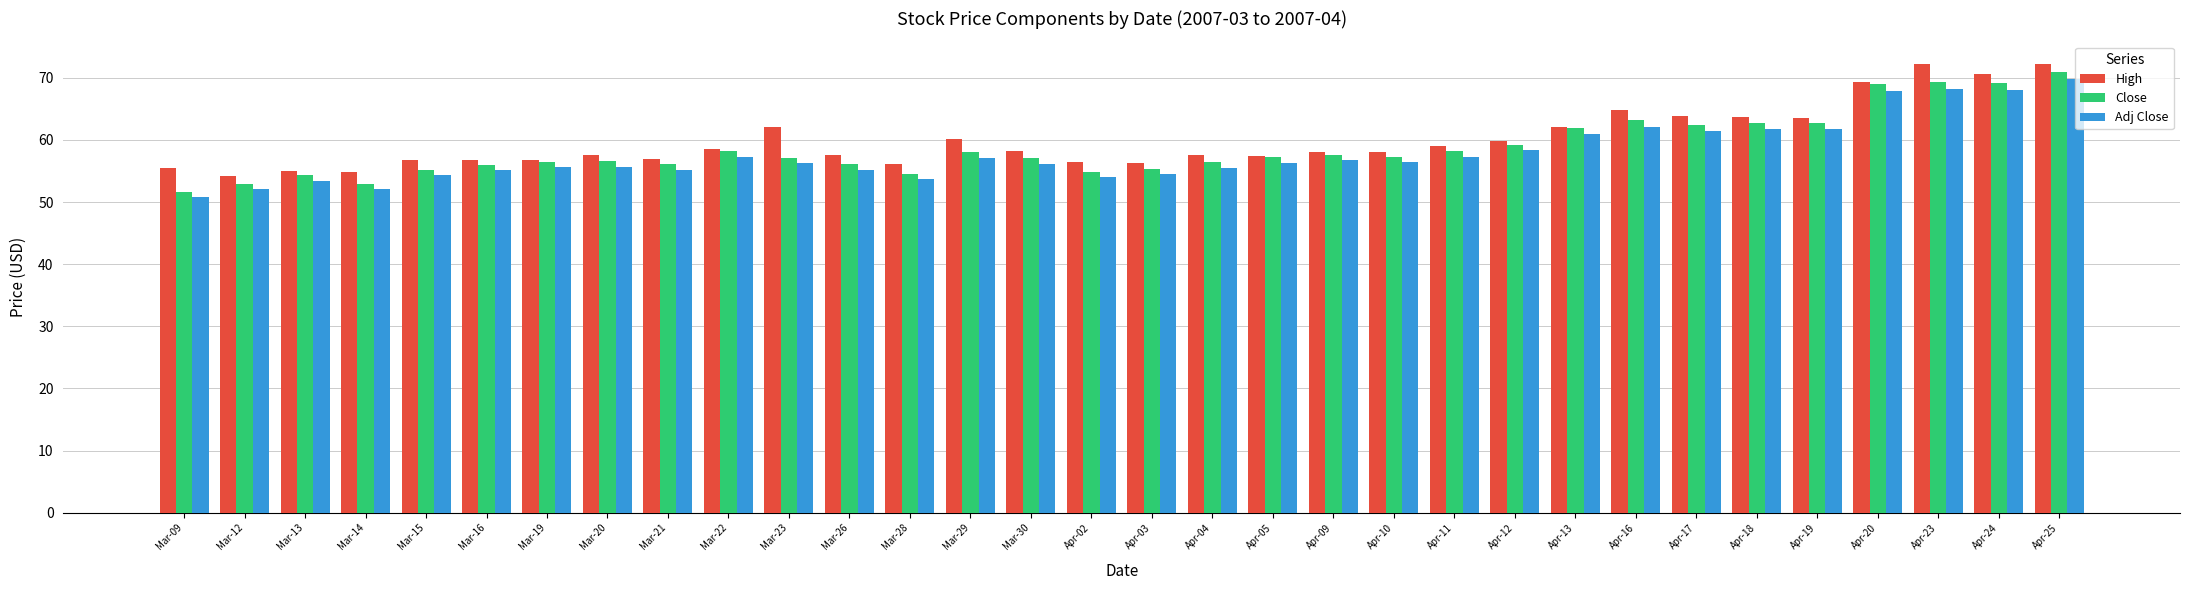

The Close series shows 94.1 at Mar-14. True or false?

False